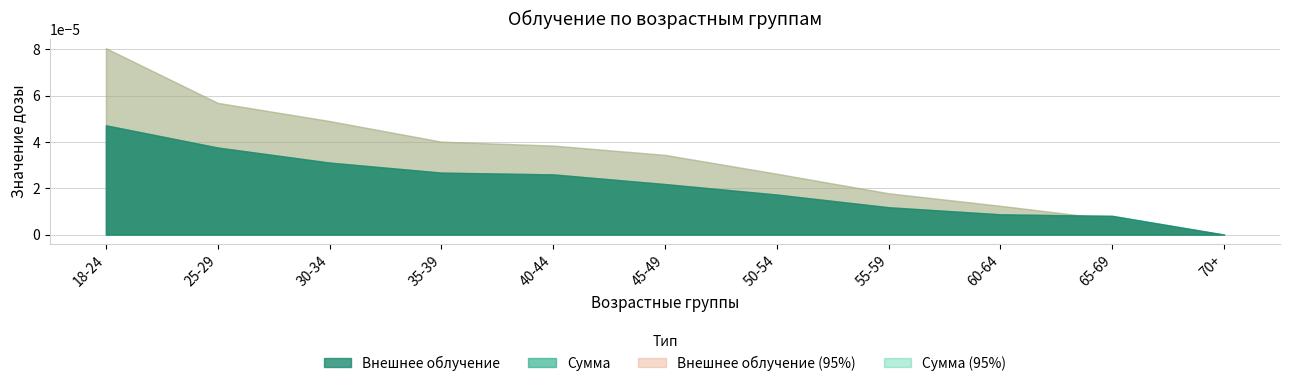

True or false: Внешнее облучение (95%) and Сумма cross at least once.

True